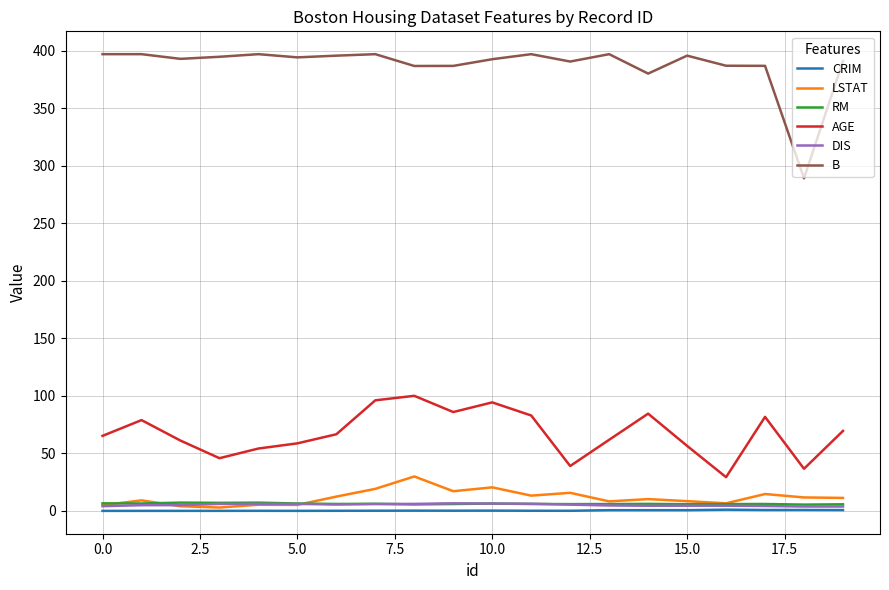

What is the lowest value of the B series?

289.0